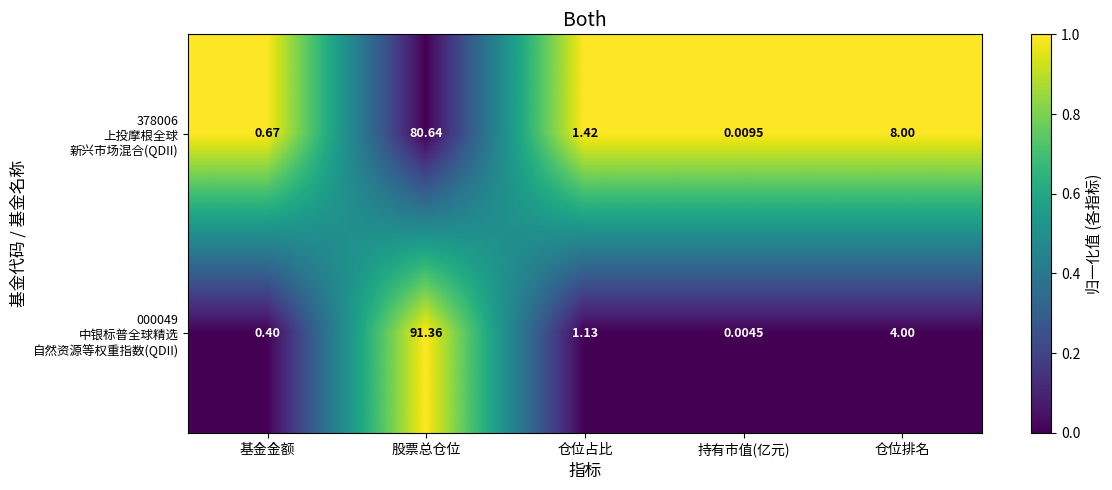

At which category does the chart reach its minimum across all series?

持有市值(亿元)